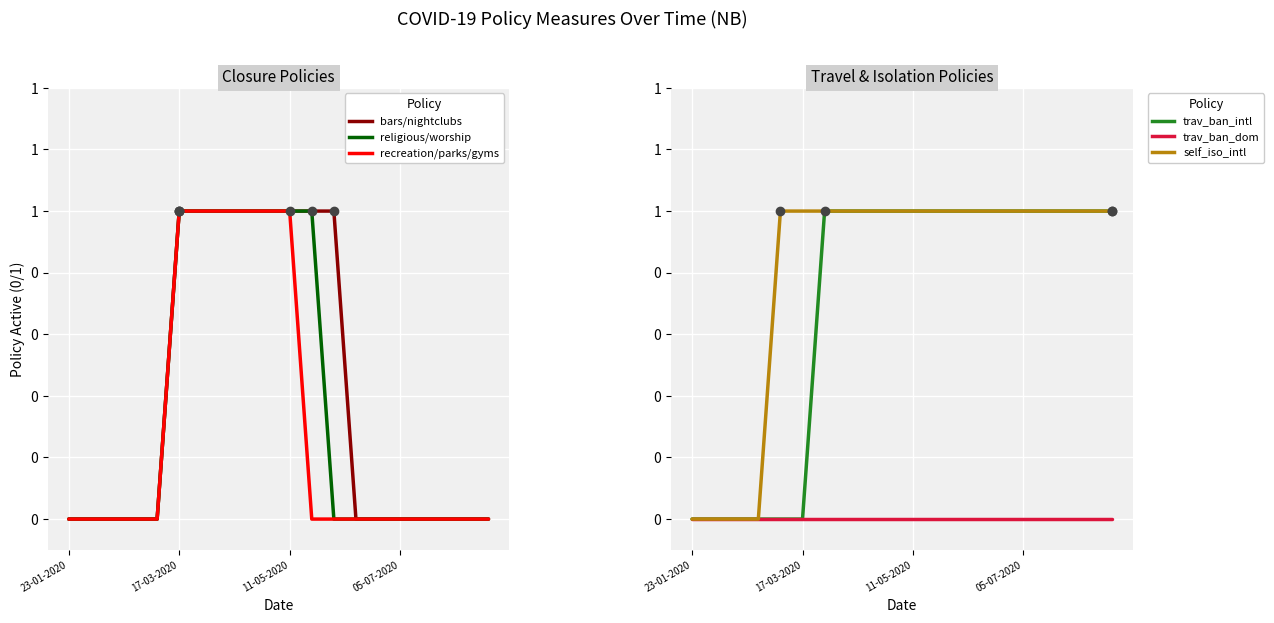

What are all the series names shown in the legend?

bars/nightclubs, religious/worship, recreation/parks/gyms, trav_ban_intl, trav_ban_dom, self_iso_intl